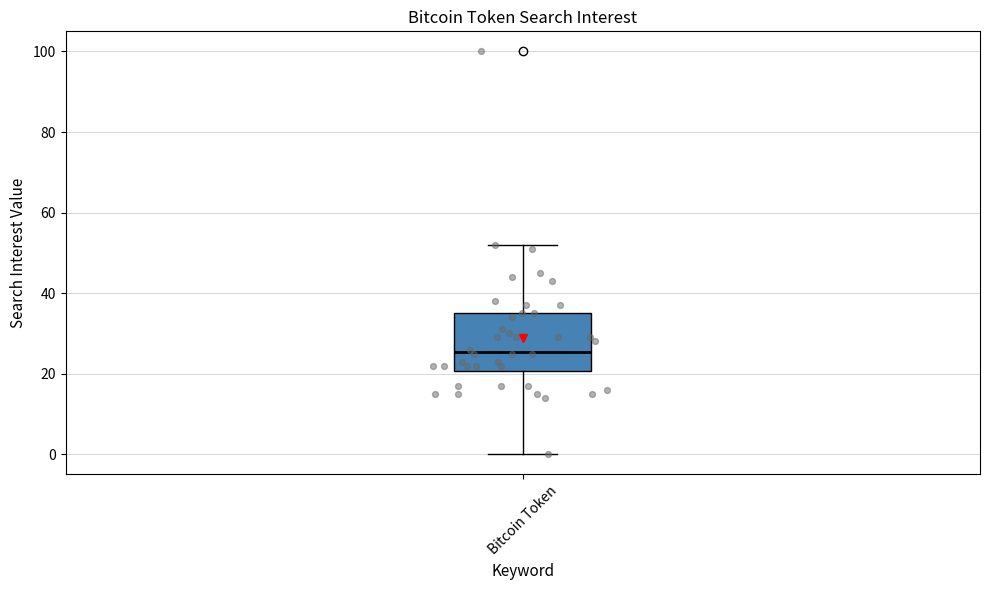

Transcribe this box plot: give where the median line is, the range the box spans, and where the two whiskers end, as read against the y-axis. The values are not printed on the chart, so give them approximately, as read against the axis.

median 26, box 20 to 36, whiskers 0 to 52